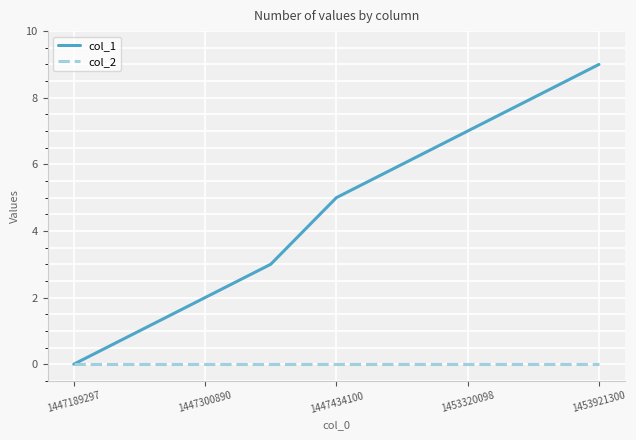

Count the col_1 values in the range 2 to 7.

5